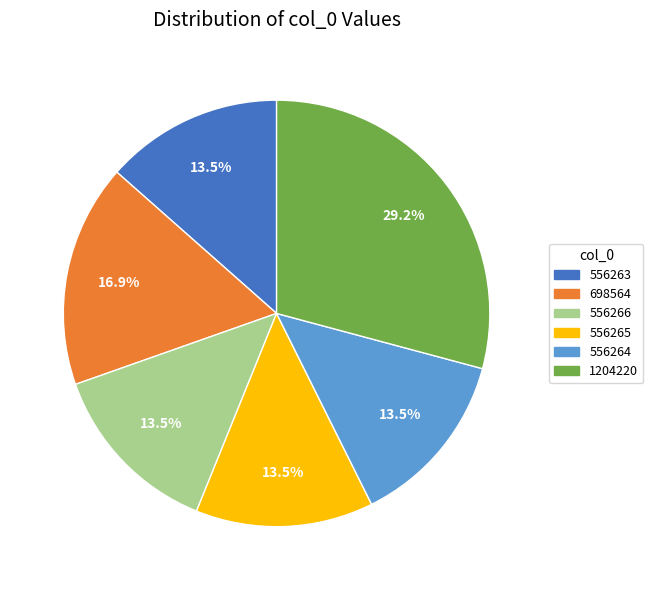

What is the ratio of the value at 556265 to the value at 556266?

1.0